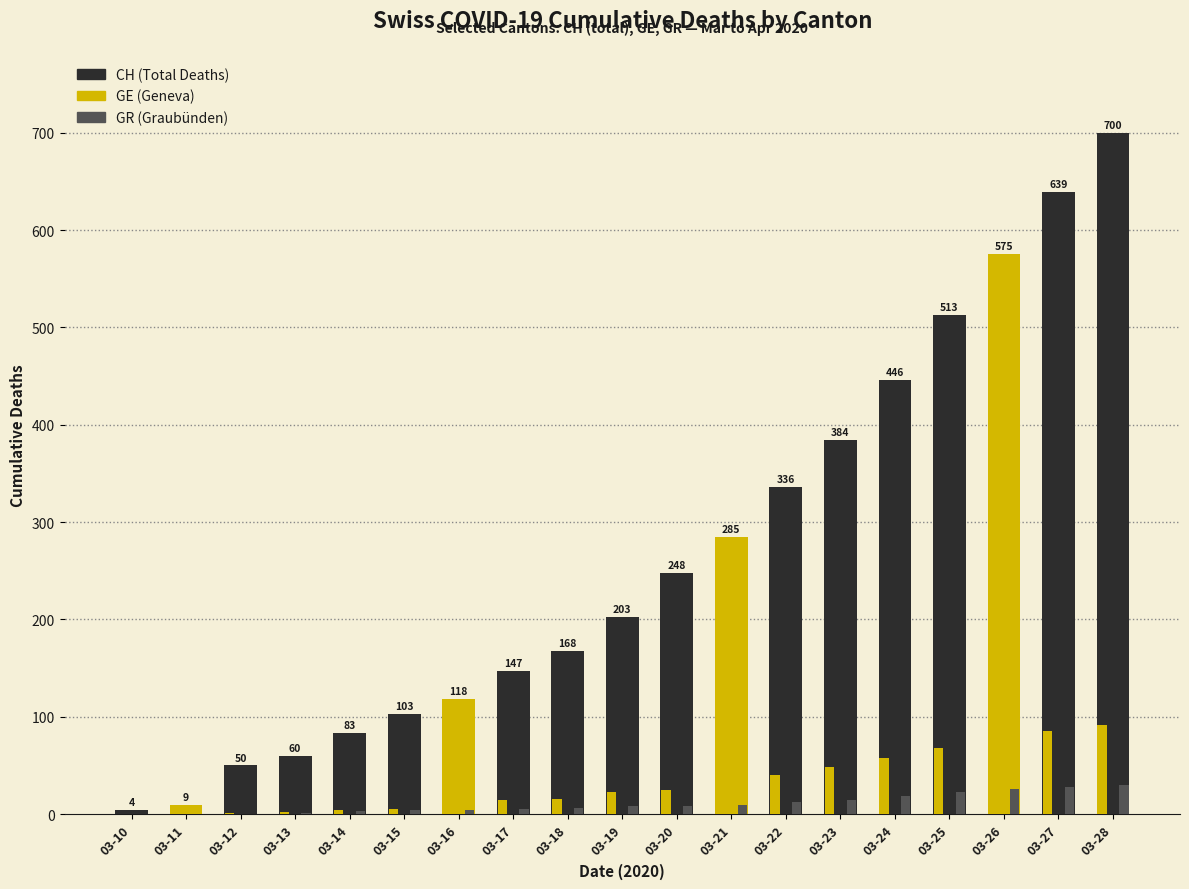

Count the number of data series in this chart.

3